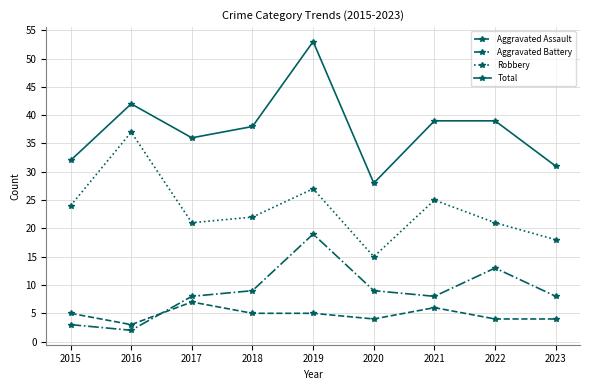

The Total series shows 14 at 2016. True or false?

False